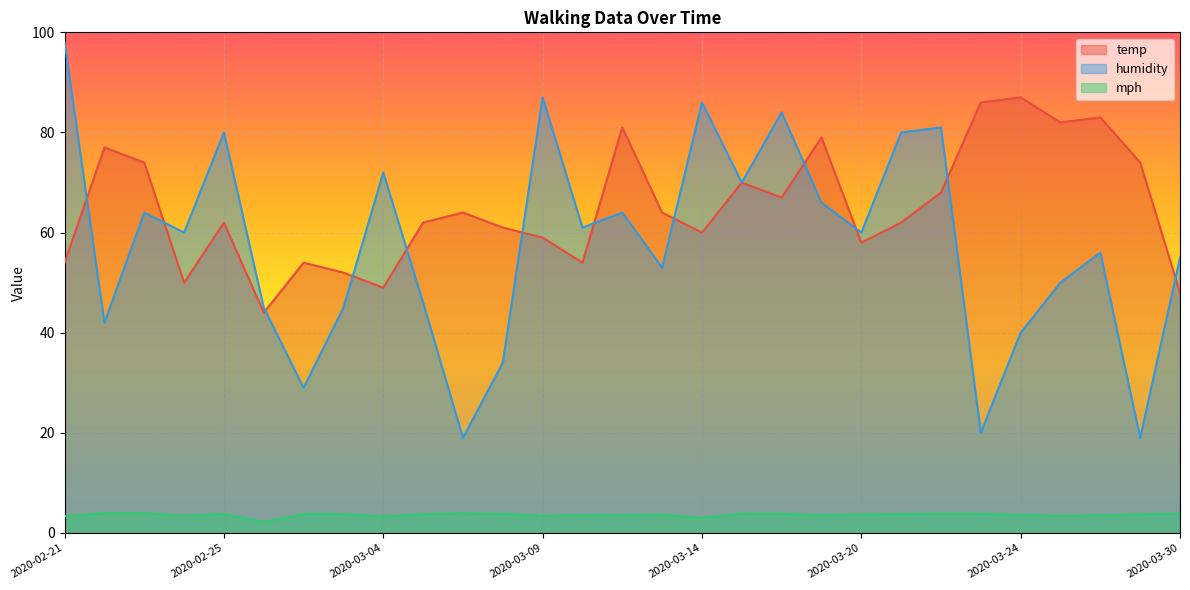

What is the approximate value of mph at 2020-03-11?

3.5